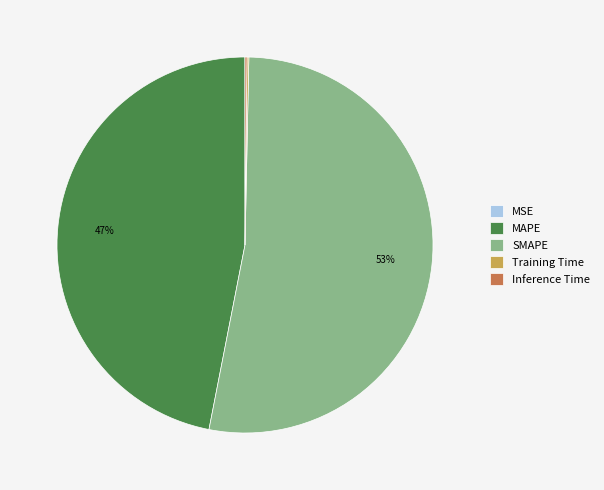

Does any single category account for the majority?

Yes